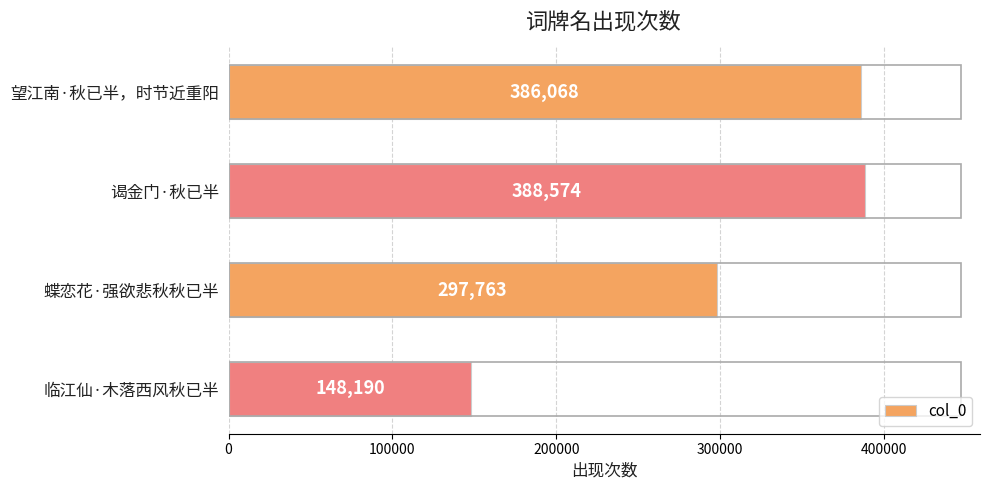

Which has a higher value, 谒金门·秋已半 or 望江南·秋已半，时节近重阳?

谒金门·秋已半